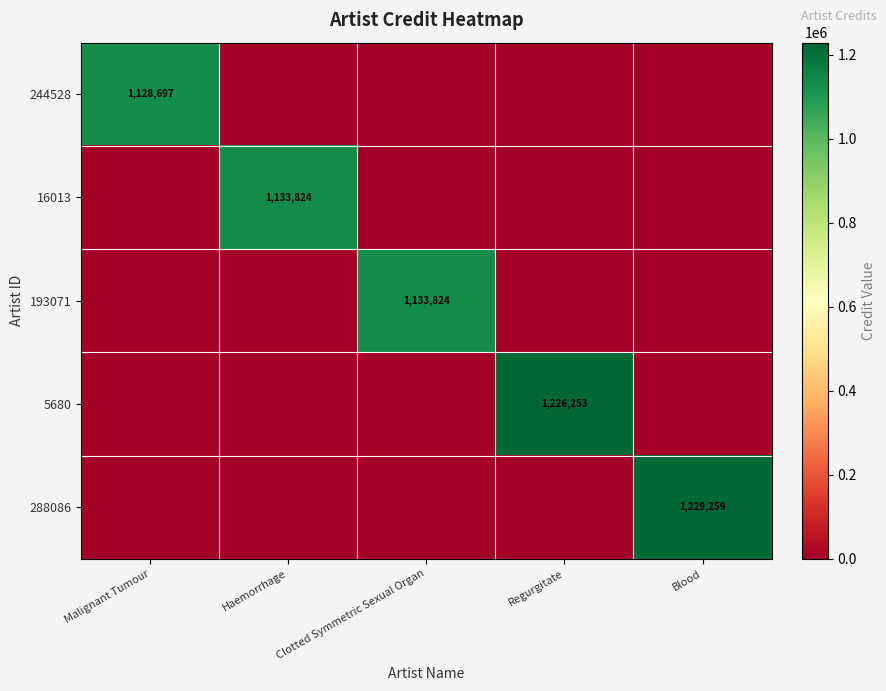

The value of 244528 at Malignant Tumour is 447847. True or false?

False